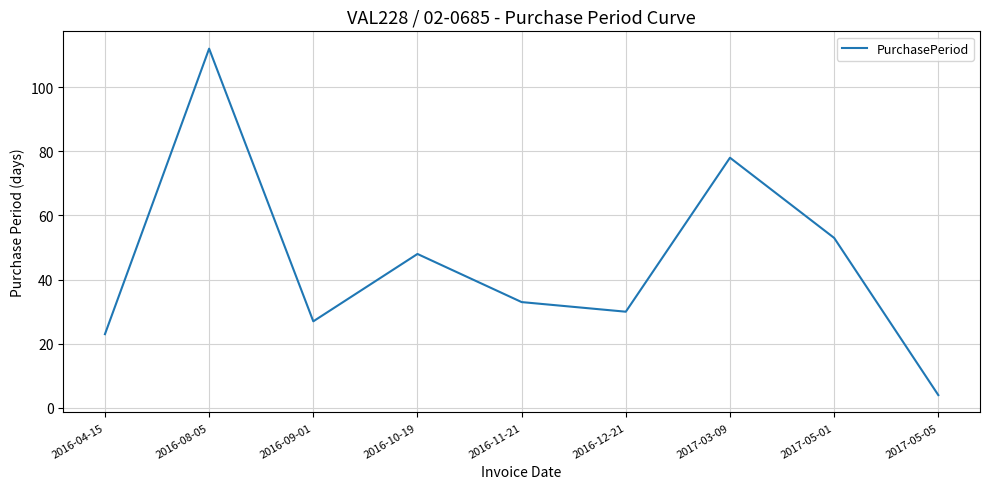

Which label corresponds to the smallest value in the chart?

2017-05-05